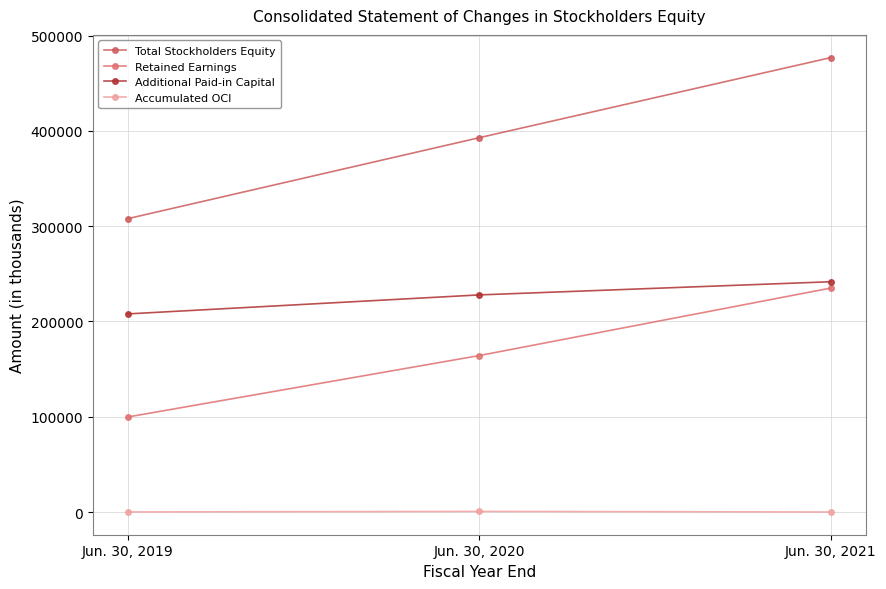

Reading right to left, list all the values displayed in this chart.

Total Stockholders Equity: Jun. 30, 2021=476930	Jun. 30, 2020=392908	Jun. 30, 2019=307964
Retained Earnings: Jun. 30, 2021=235091	Jun. 30, 2020=164272	Jun. 30, 2019=99817
Additional Paid-in Capital: Jun. 30, 2021=241718	Jun. 30, 2020=227907	Jun. 30, 2019=207982
Accumulated OCI: Jun. 30, 2021=66	Jun. 30, 2020=675	Jun. 30, 2019=112